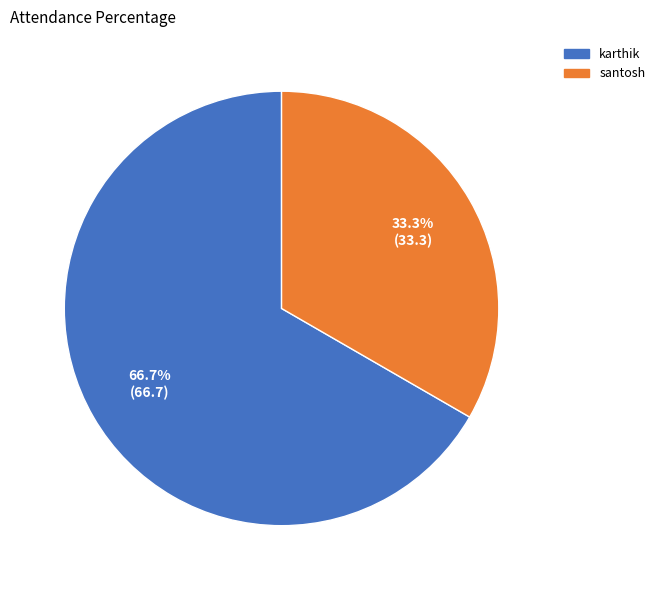

To the nearest percent, what is the average slice percentage?

50%